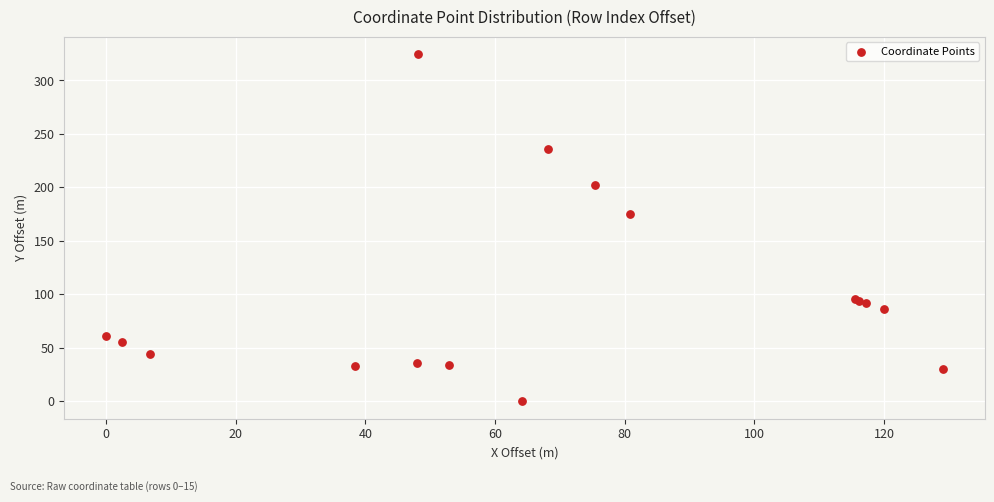

What Y value in the scatter plot is closest to 162?

175.3